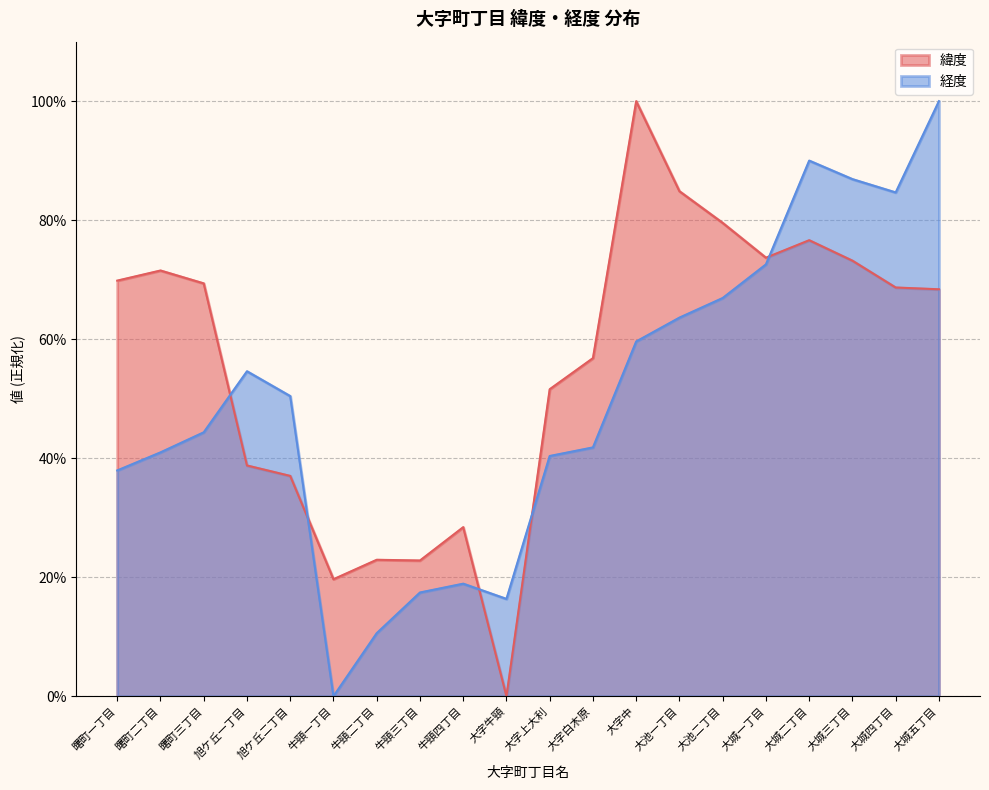

Reading left to right, transcribe all the data shown in this chart.

緯度: 0.7	0.7	0.7	0.4	0.4	0.2	0.2	0.2	0.3	0.0	0.5	0.6	1.0	0.8	0.8	0.7	0.8	0.7	0.7	0.7
経度: 0.4	0.4	0.4	0.5	0.5	0.0	0.1	0.2	0.2	0.2	0.4	0.4	0.6	0.6	0.7	0.7	0.9	0.9	0.8	1.0